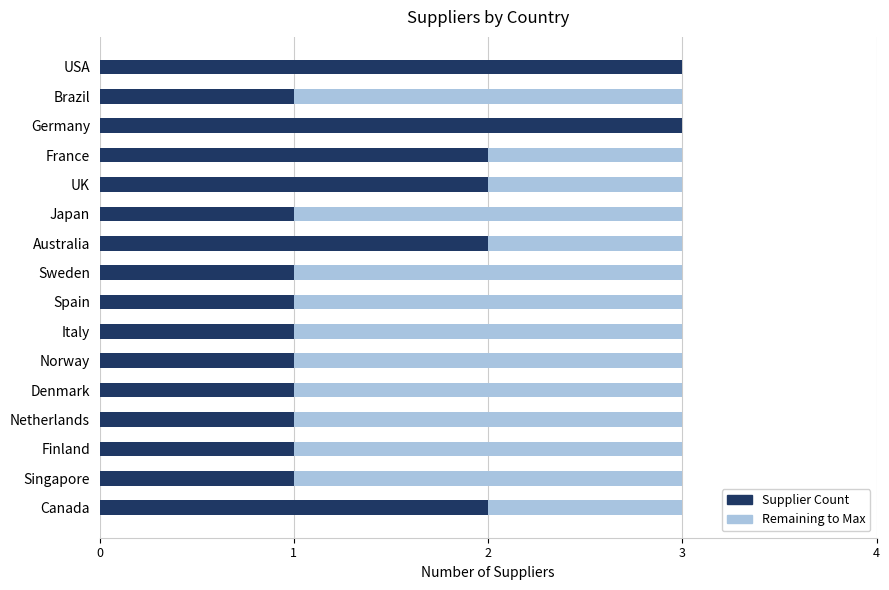

What is the total value across all series at Singapore?

3